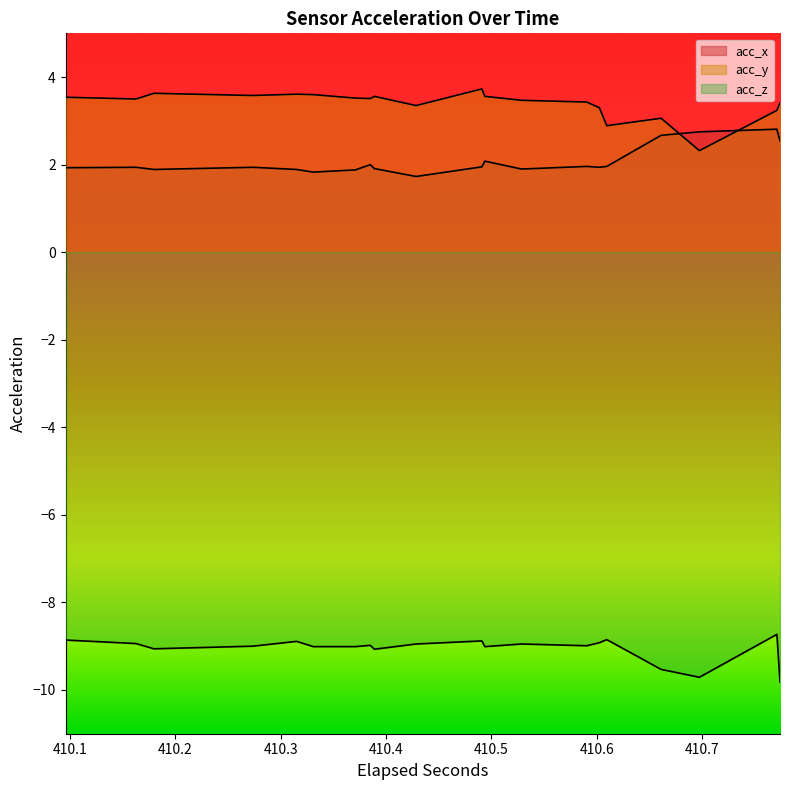

Which series has the largest total across all categories?

acc_y